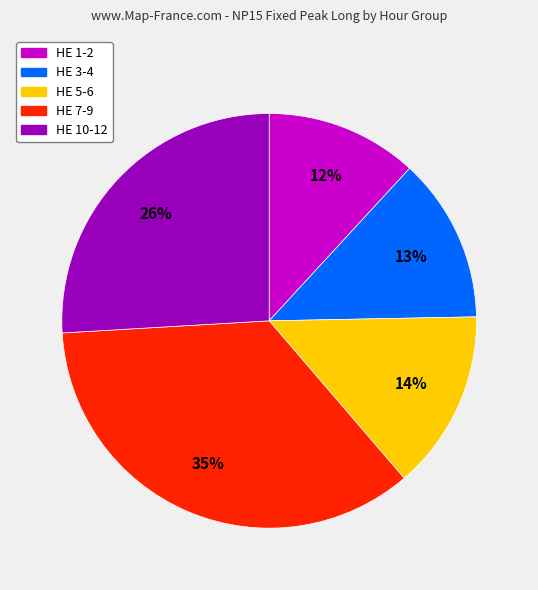

Is there a majority slice in this chart?

No